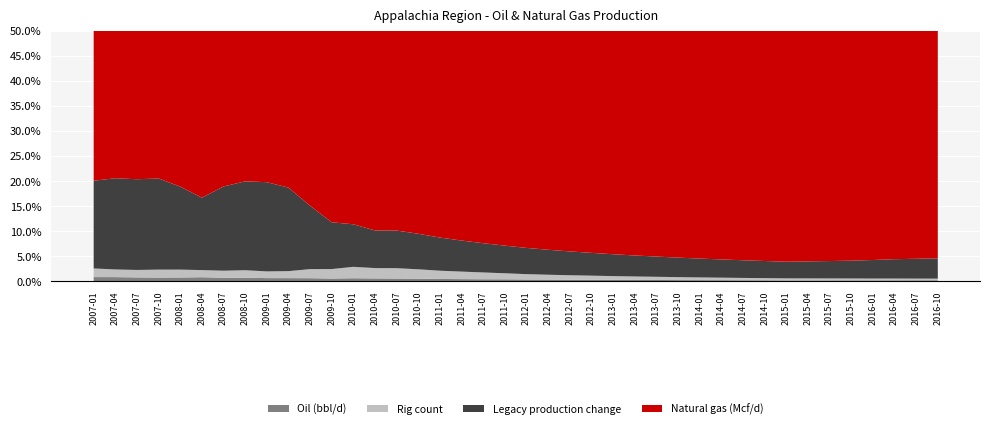

Reading left to right, list all the values displayed in this chart.

Oil (bbl/d): 27000.0	28000.0	27000.0	27000.0	27000.0	29000.0	27000.0	28000.0	24000.0	25000.0	24000.0	24000.0	26000.0	27000.0	26000.0	26000.0	25000.0	25000.0	25000.0	26000.0	25000.0	25000.0	24000.0	24000.0	24000.0	24000.0	24000.0	23000.0	23000.0	23000.0	22000.0	22000.0	21000.0	21000.0	21000.0	21000.0	20000.0	20000.0	20000.0	20000.0
Natural gas (Mcf/d): 1298430.8	1351519.6	1397649.3	1455770.3	1451420.4	1498413.7	1563186.7	1638610.6	1531499.9	1635162.0	1668226.3	1943764.4	1911694.2	2141145.2	2141145.2	2300000.0	2500000.0	2700000.0	2900000.0	3100000.0	3300000.0	3500000.0	3700000.0	3900000.0	4100000.0	4300000.0	4500000.0	4700000.0	4900000.0	5100000.0	5300000.0	5500000.0	5700000.0	5600000.0	5500000.0	5400000.0	5200000.0	5000000.0	4900000.0	4800000.0
Rig count: 56.0	52.0	52.0	58.0	56.0	51.0	54.0	62.0	51.0	56.0	71.0	83.0	98.0	98.0	98.0	95.0	90.0	88.0	85.0	80.0	75.0	72.0	70.0	68.0	65.0	62.0	60.0	58.0	55.0	53.0	51.0	49.0	47.0	45.0	43.0	41.0	38.0	36.0	34.0	32.0
Legacy production change: -568.1	-618.9	-635.0	-665.5	-592.0	-519.5	-647.8	-725.3	-679.1	-670.0	-496.7	-410.9	-366.0	-357.7	-357.7	-360.0	-362.0	-364.0	-366.0	-368.0	-370.0	-372.0	-374.0	-376.0	-378.0	-380.0	-382.0	-384.0	-386.0	-388.0	-390.0	-392.0	-394.0	-396.0	-398.0	-400.0	-402.0	-404.0	-406.0	-408.0